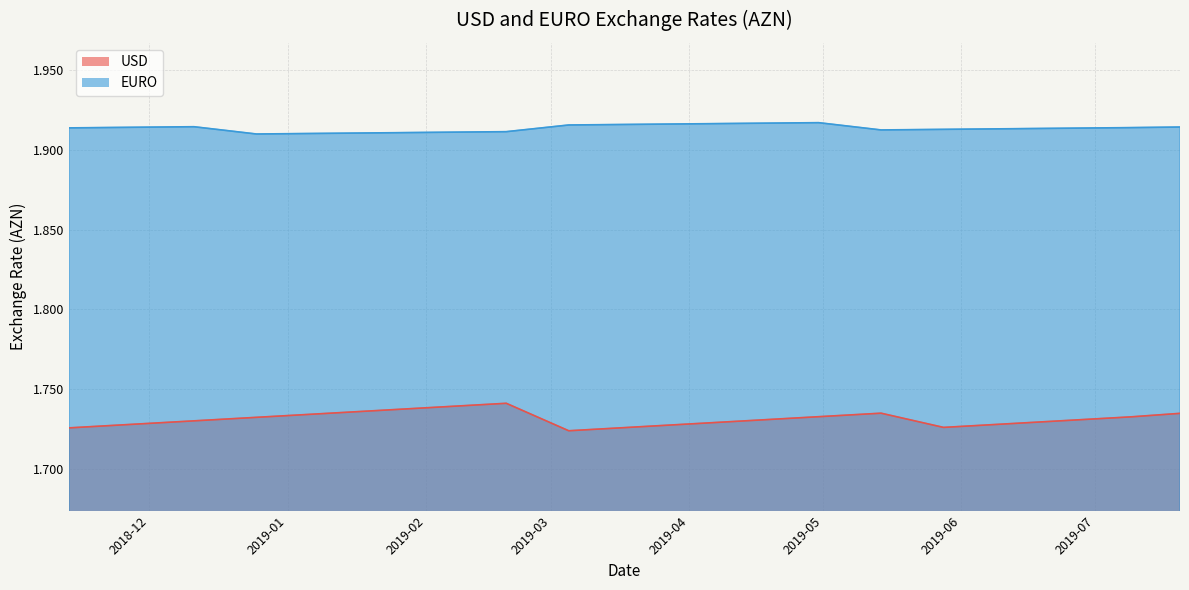

What is the sum of the USD values at 2018-11-27 and 2018-12-25?

3.5